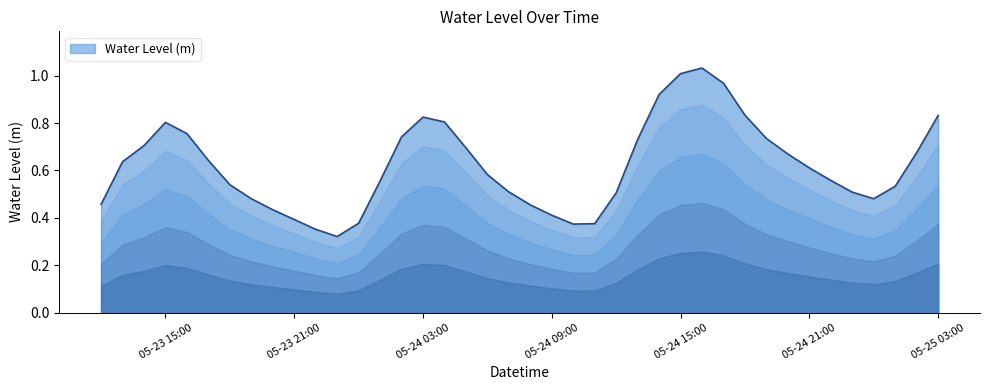

What is the label of the 16th point from the right?

2023-05-24 12:00